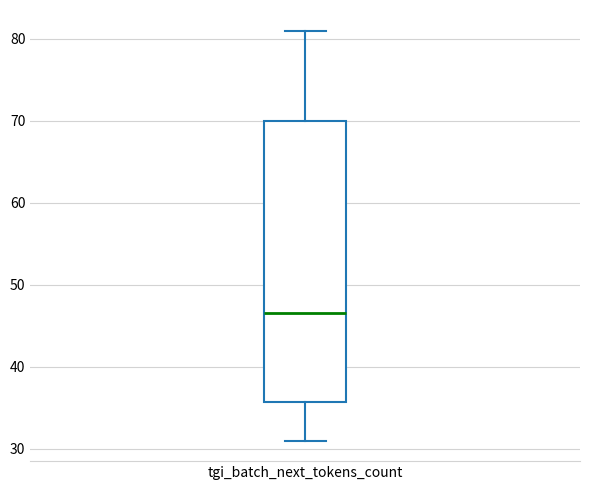

Where is the upper edge of the box for tgi_batch_next_tokens_count on the y-axis? The values are not printed on the chart, so give them approximately, as read against the axis.

70